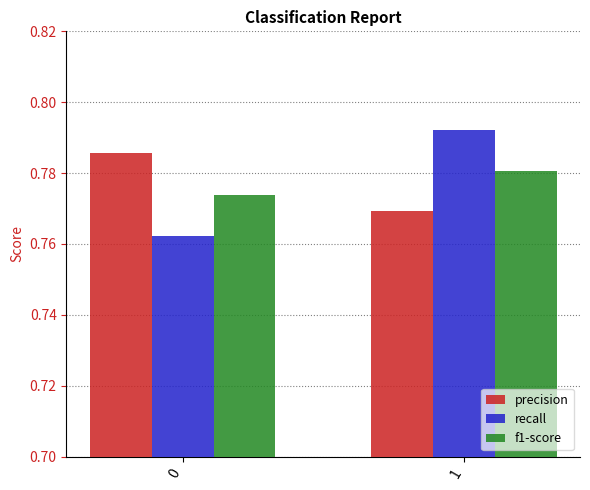

How many groups of bars are there?

2